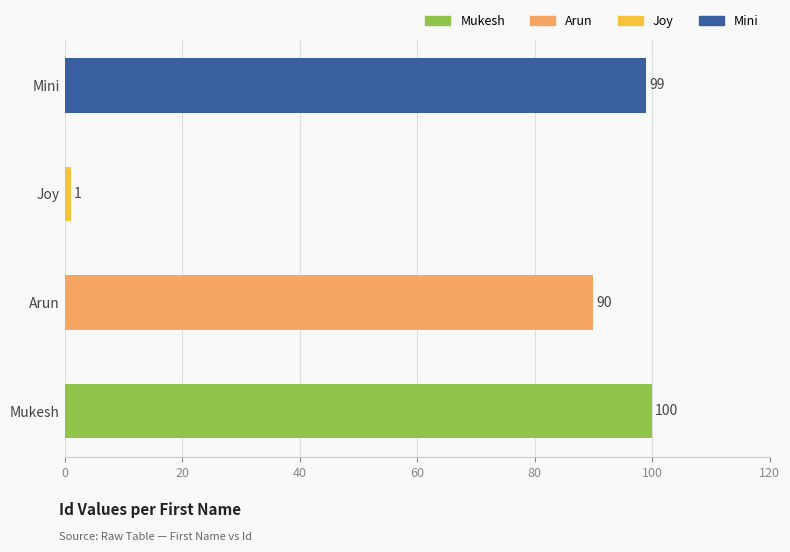

Rank the categories by value from lowest to highest.

Joy, Arun, Mini, Mukesh